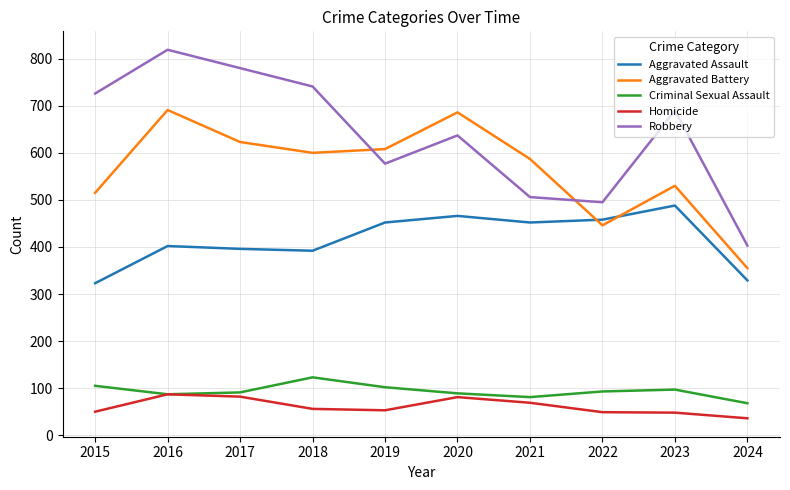

What is the greatest value displayed?

819